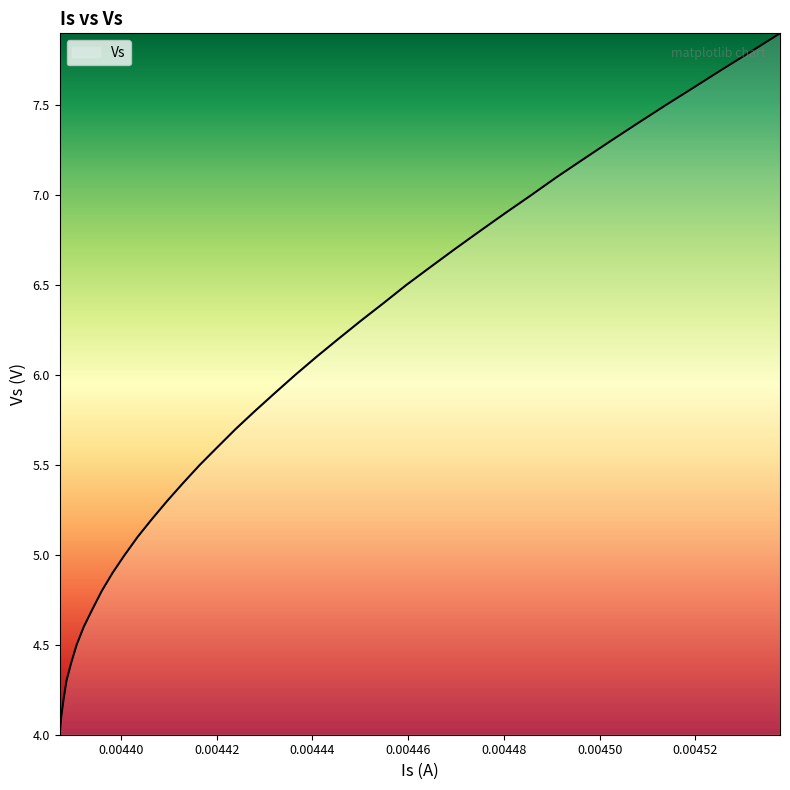

True or false: the data has more than 2 interior local peaks.

False